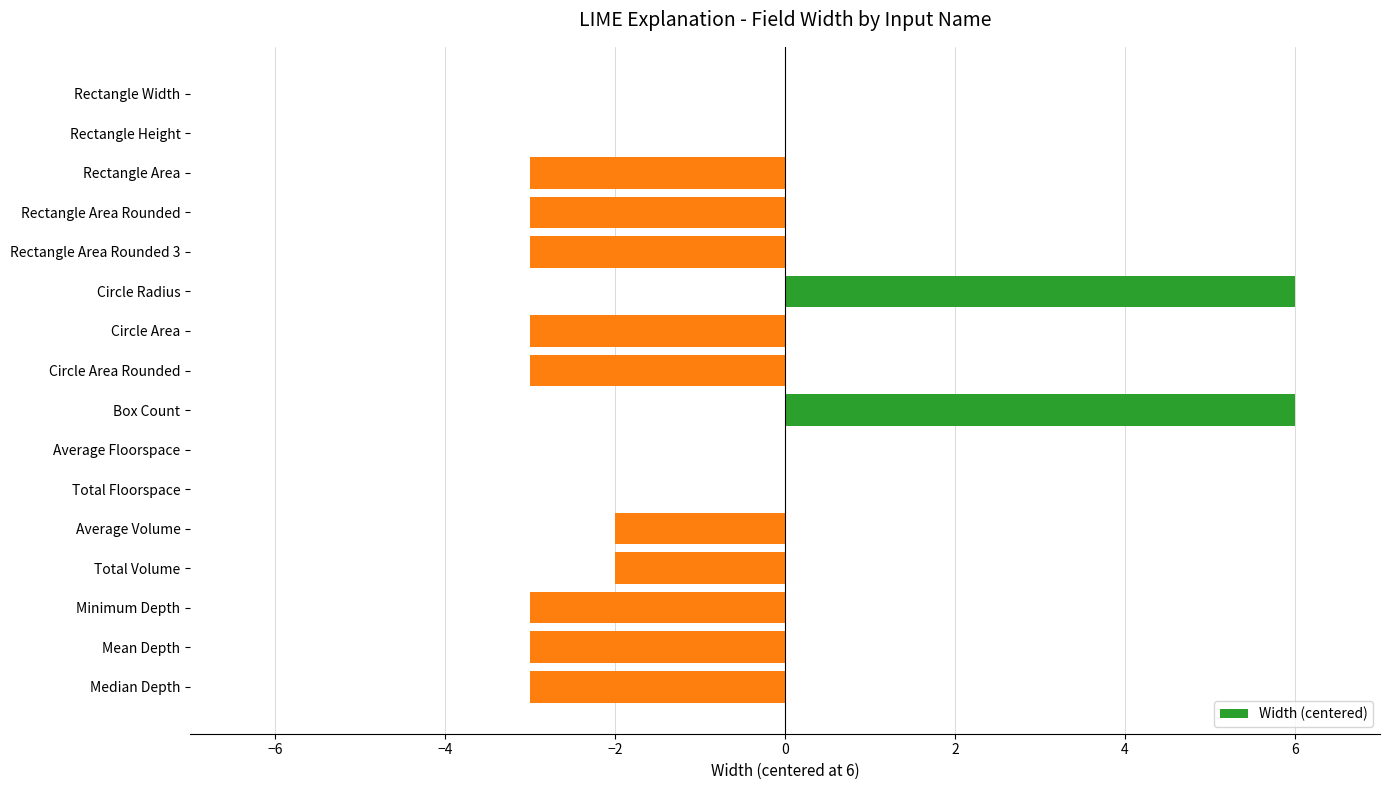

What is the sum of the values at Median Depth and Rectangle Area Rounded?

-6